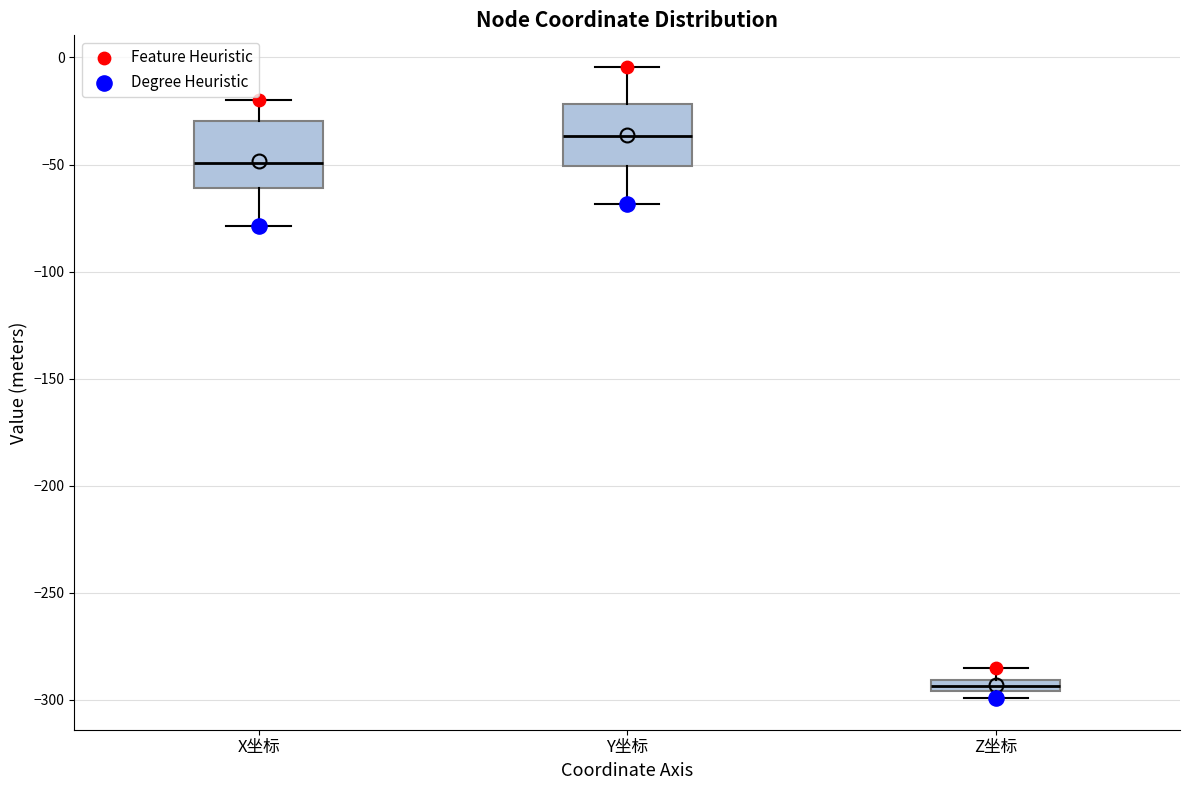

Where does the lower whisker of the box for X坐标 end on the y-axis? The values are not printed on the chart, so give them approximately, as read against the axis.

-80